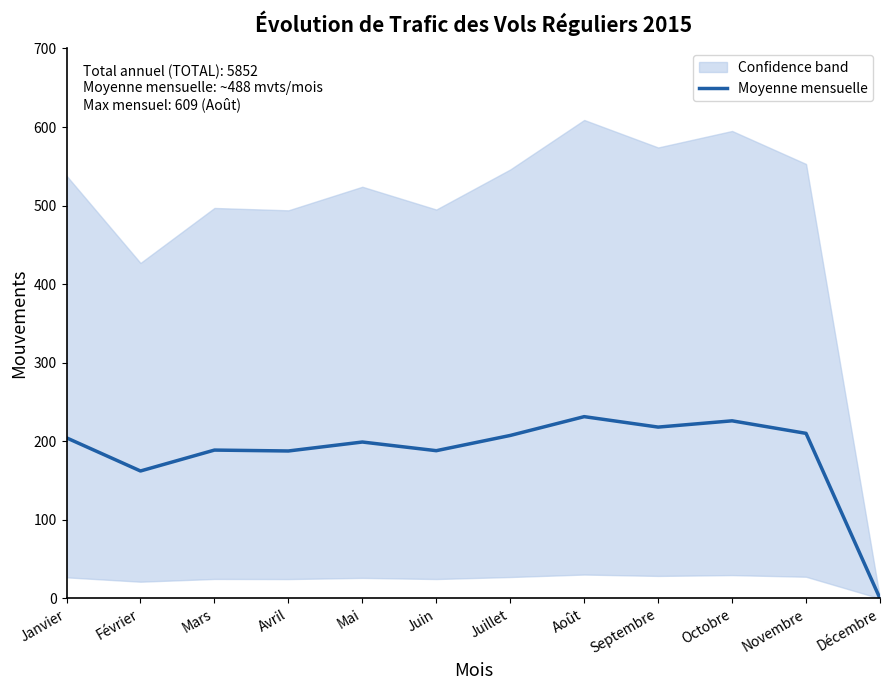

What is the sum of the values at Février and Juillet?

369.7